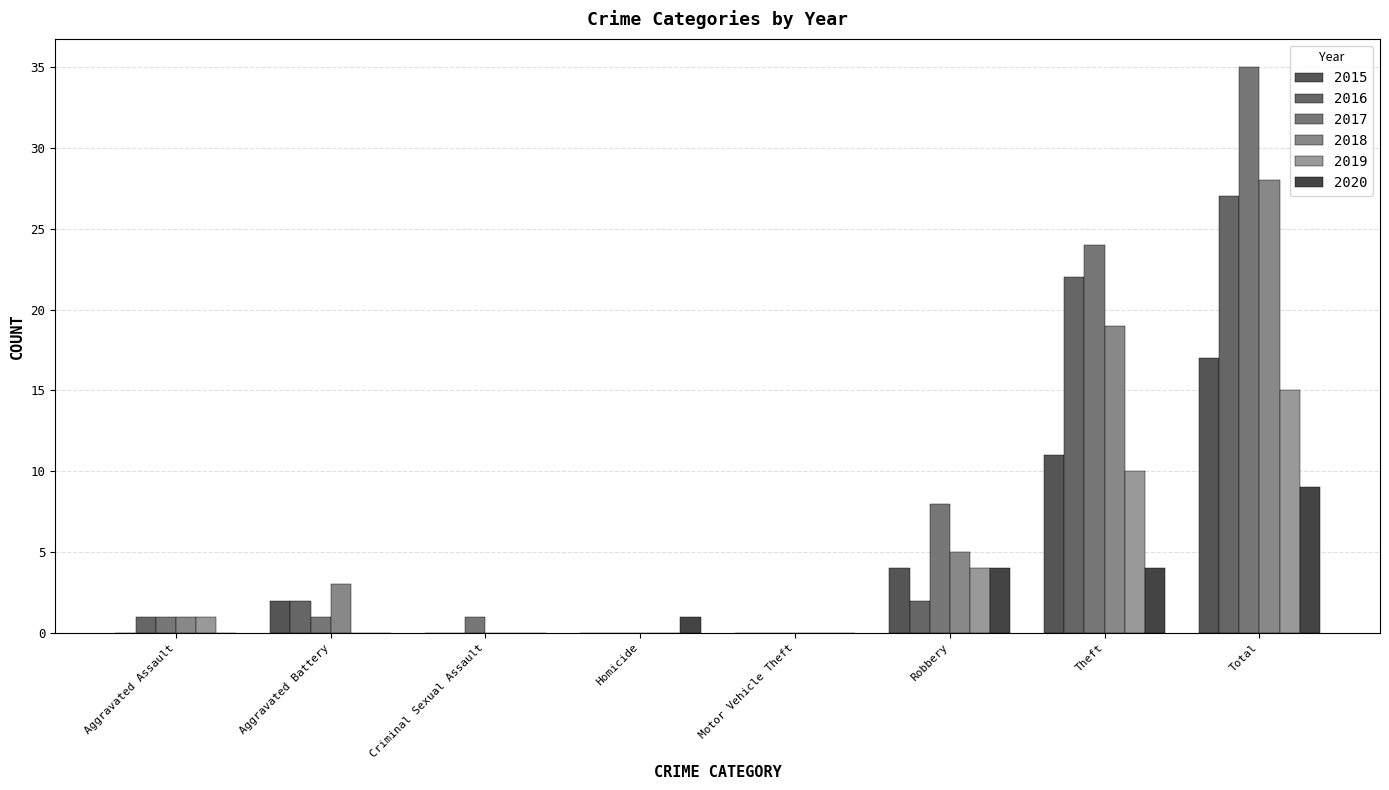

Does the chart contain stacked bars?

No